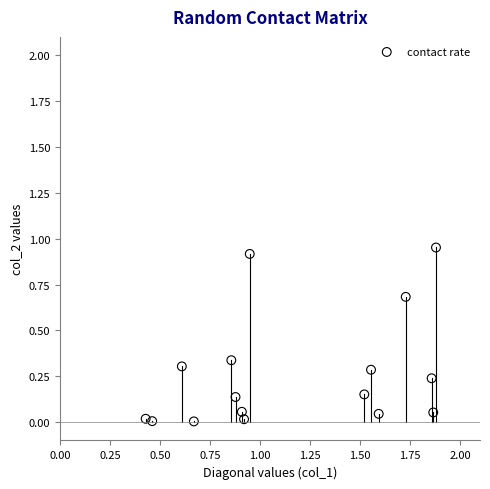

What is the range of Y values (max minus min)?

0.9